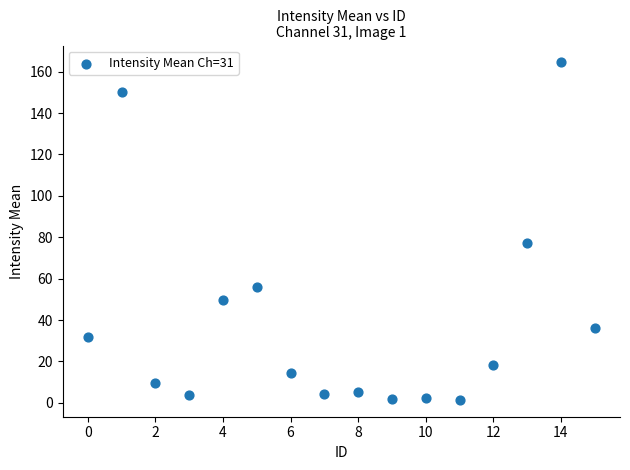

What Y value in the scatter plot is closest to 82?

77.0